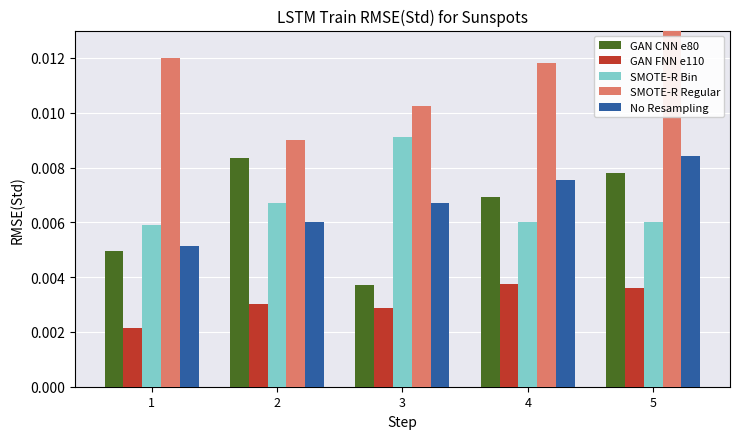

Which series has the widest spread of values?

GAN CNN e80